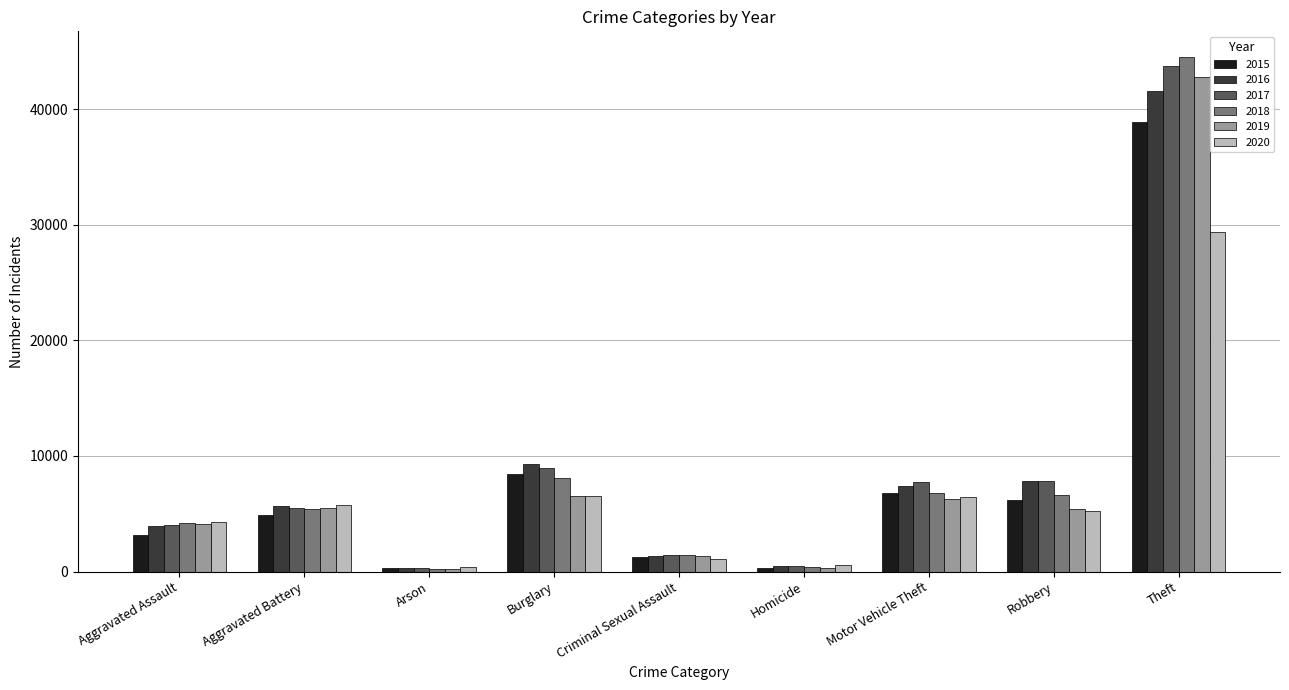

What is the label of the 7th bar from the left?

Motor Vehicle Theft